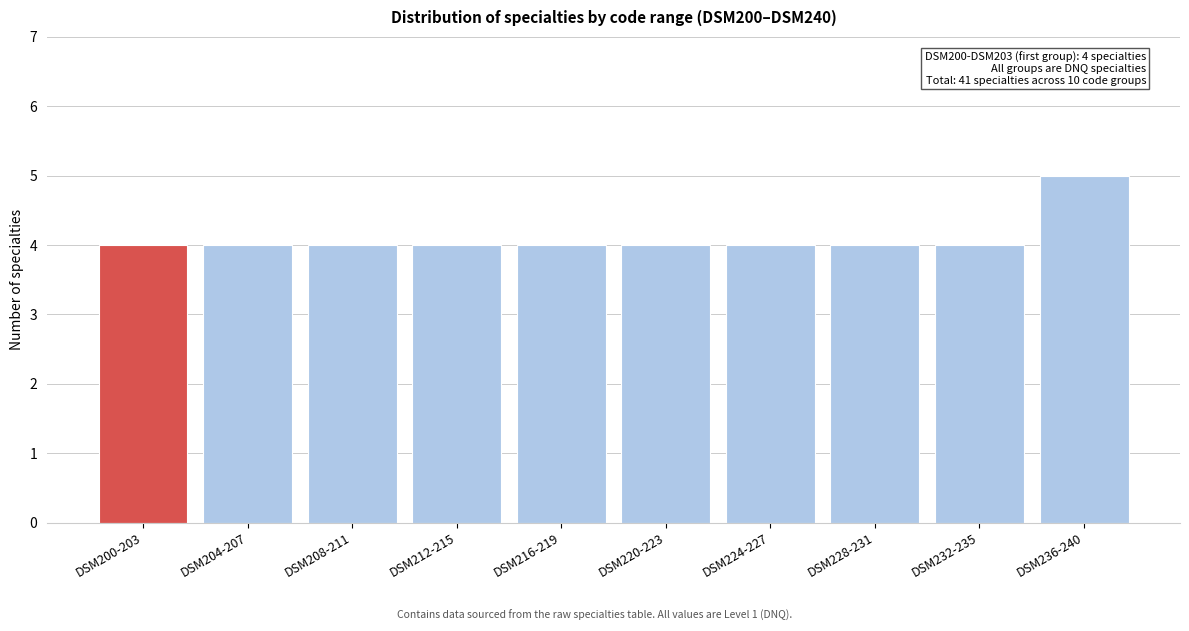

Reading left to right, transcribe all the data shown in this chart.

DSM200-203=4	DSM204-207=4	DSM208-211=4	DSM212-215=4	DSM216-219=4	DSM220-223=4	DSM224-227=4	DSM228-231=4	DSM232-235=4	DSM236-240=5